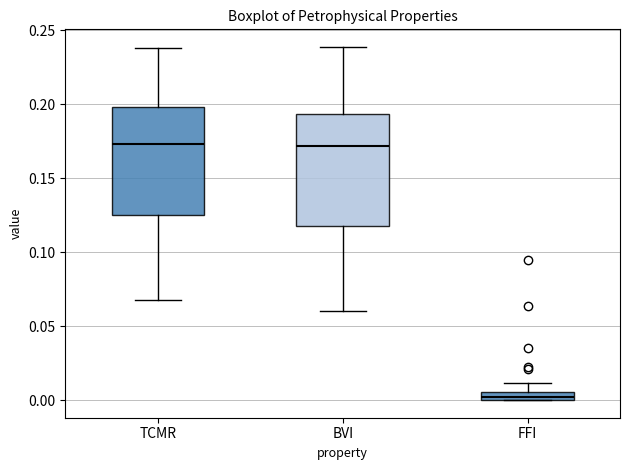

Where does the median line of the box for TCMR sit on the y-axis? The values are not printed on the chart, so give them approximately, as read against the axis.

0.175